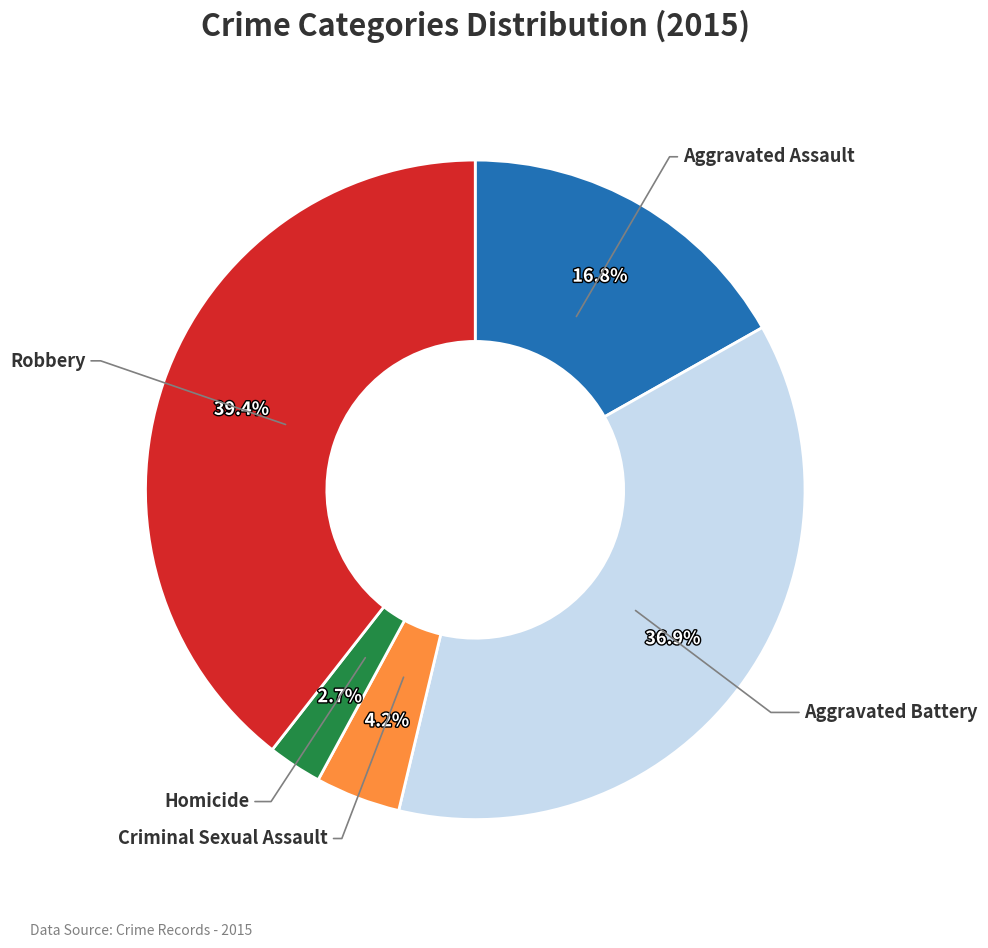

Is there a majority slice in this chart?

No